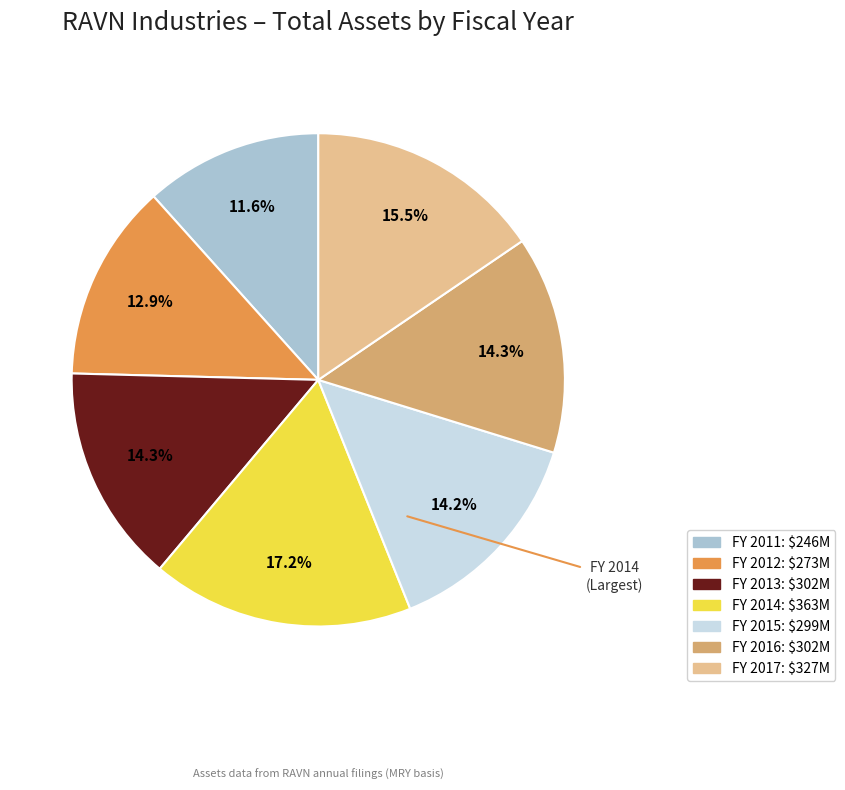

To the nearest percent, what is the difference between the largest and smallest slice percentages?

6%